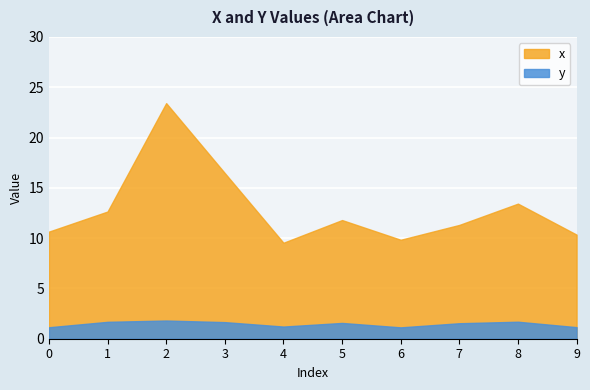

At which label does y reach its peak?

2